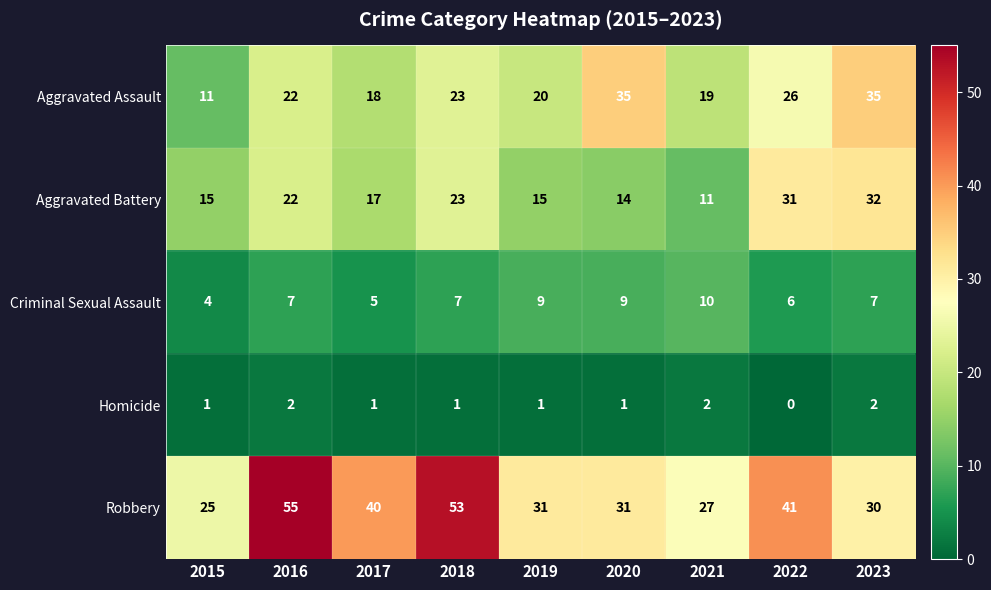

Rank the series by their maximum value, from highest to lowest.

Robbery, Aggravated Assault, Aggravated Battery, Criminal Sexual Assault, Homicide